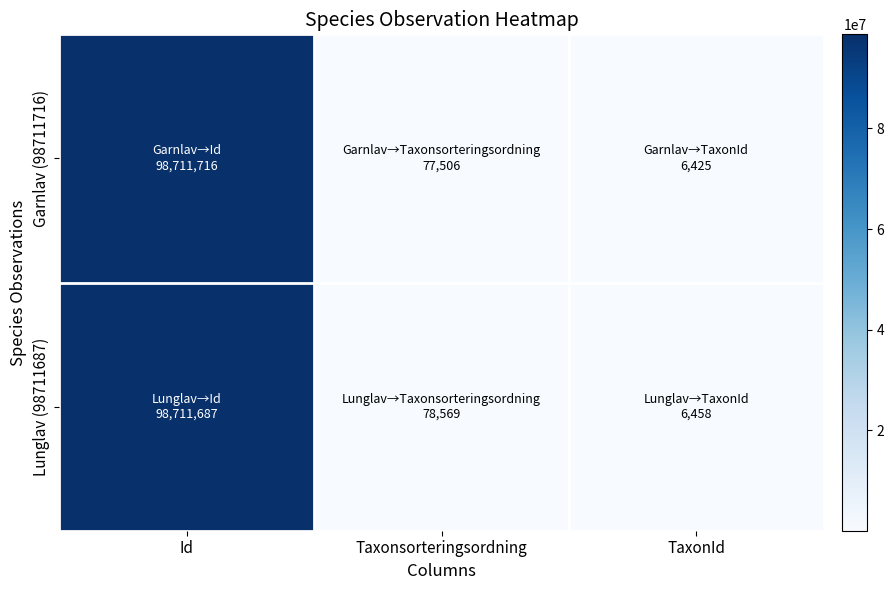

Which series changed the most between Id and Taxonsorteringsordning?

Garnlav (98711716)